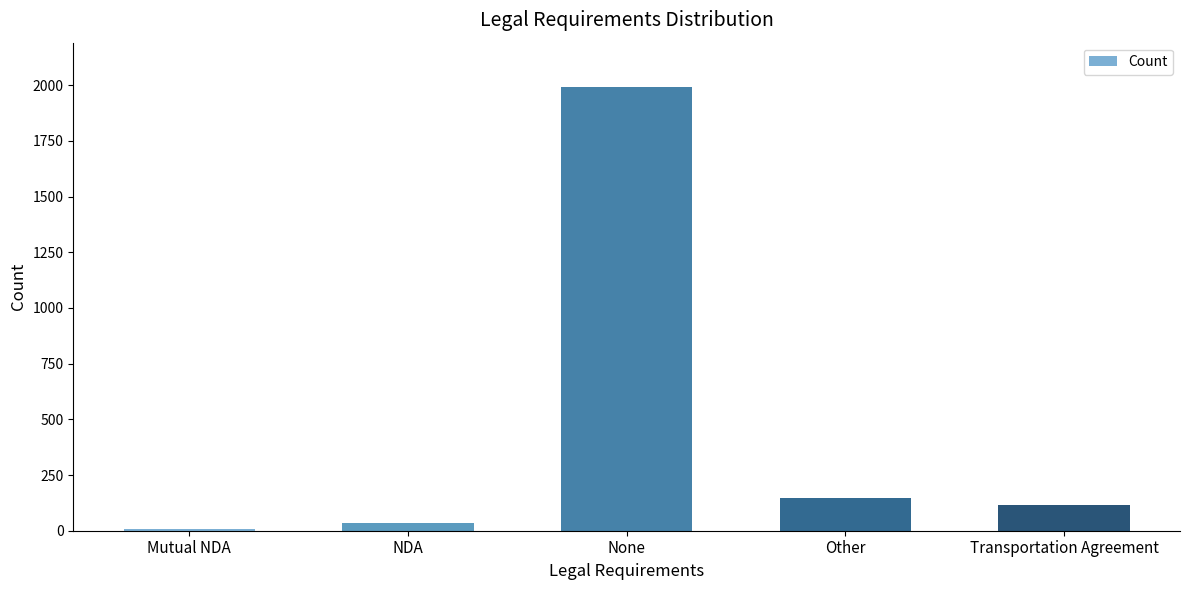

What is the sum of all values?

2298